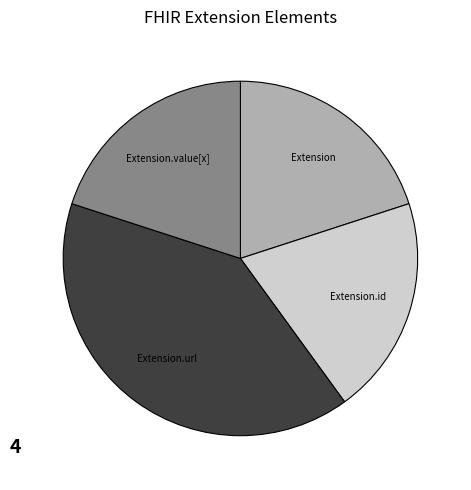

The Extension slice represents 9% of the pie. True or false?

False